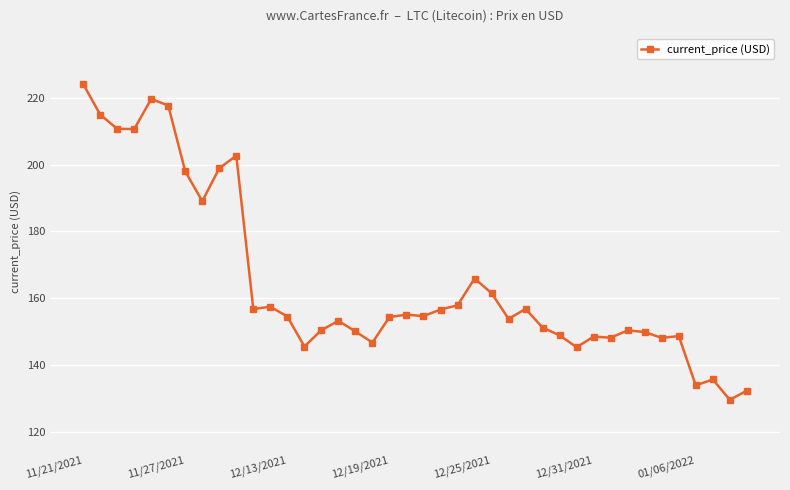

What is the maximum value shown in the chart?

224.1